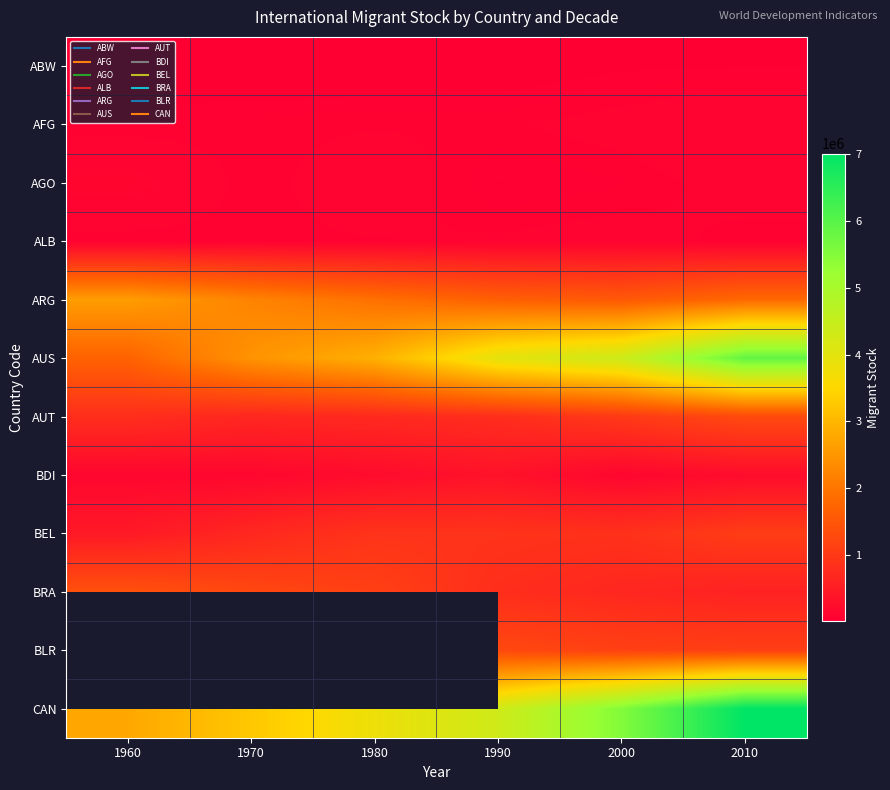

True or false: AUT has a value of 1209651.2 at 1980.

False